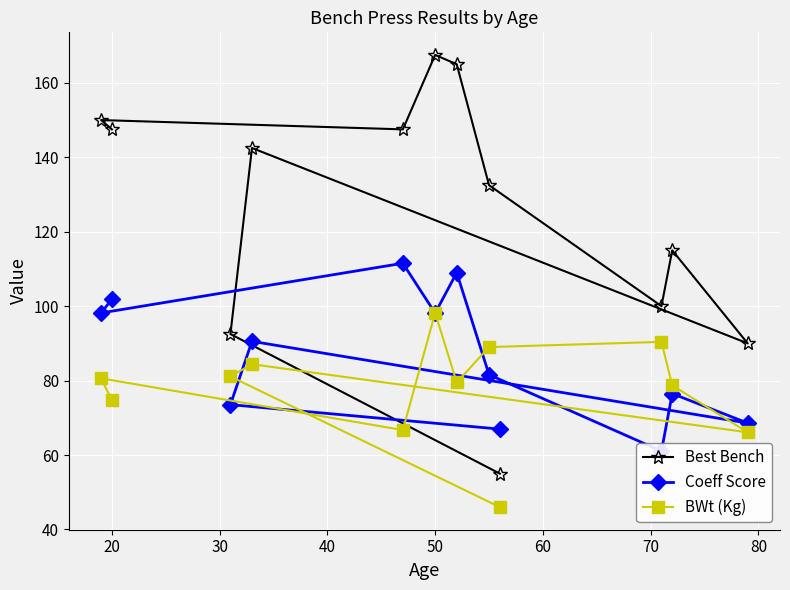

What is the value of the BWt (Kg) point at the 4th from the left?

66.1